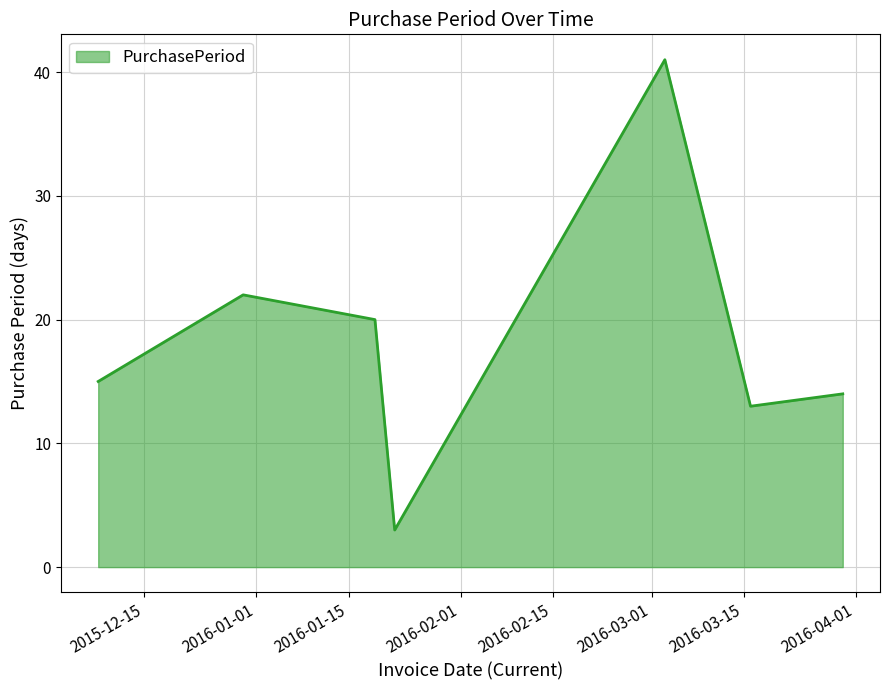

What is the difference between the maximum and second lowest values?

28